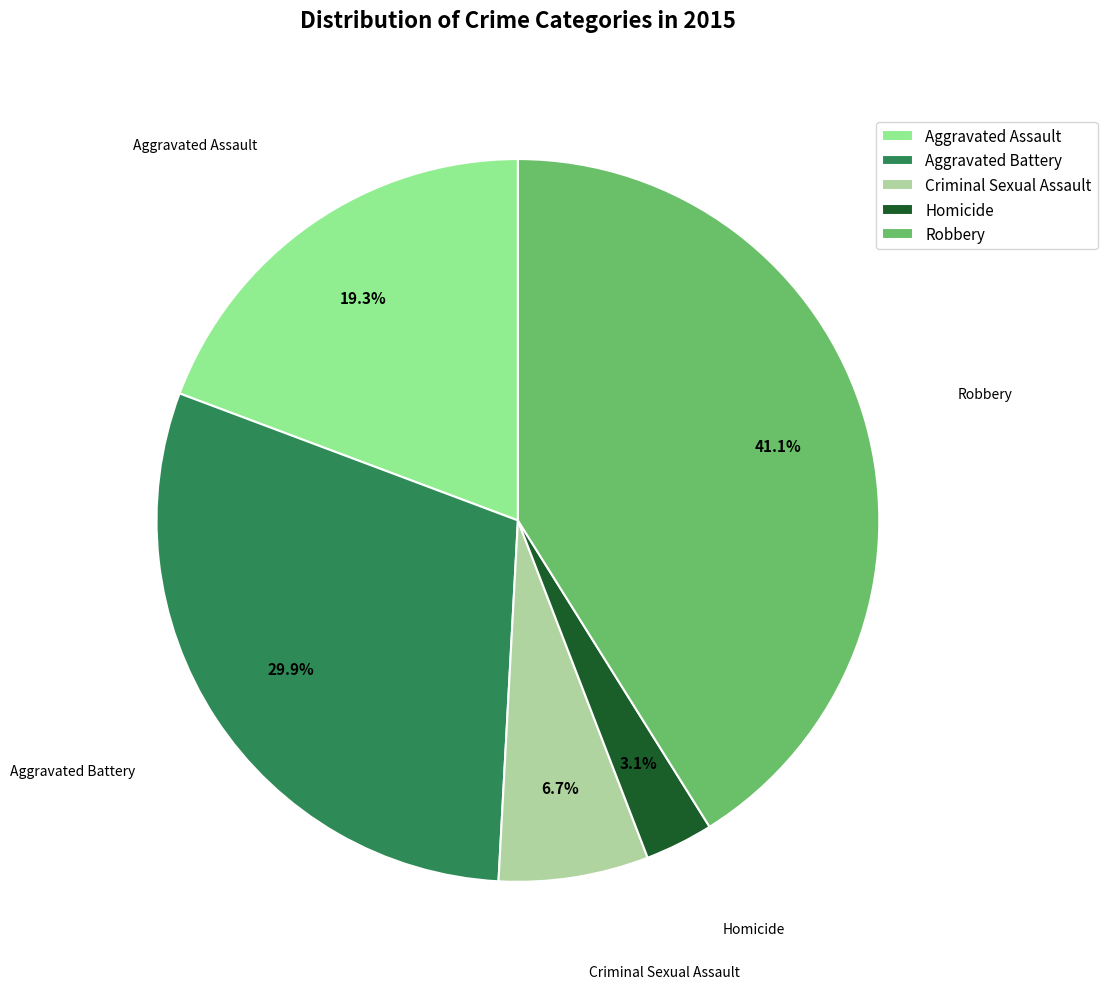

What is the ratio of the value at Criminal Sexual Assault to the value at Robbery?

0.2